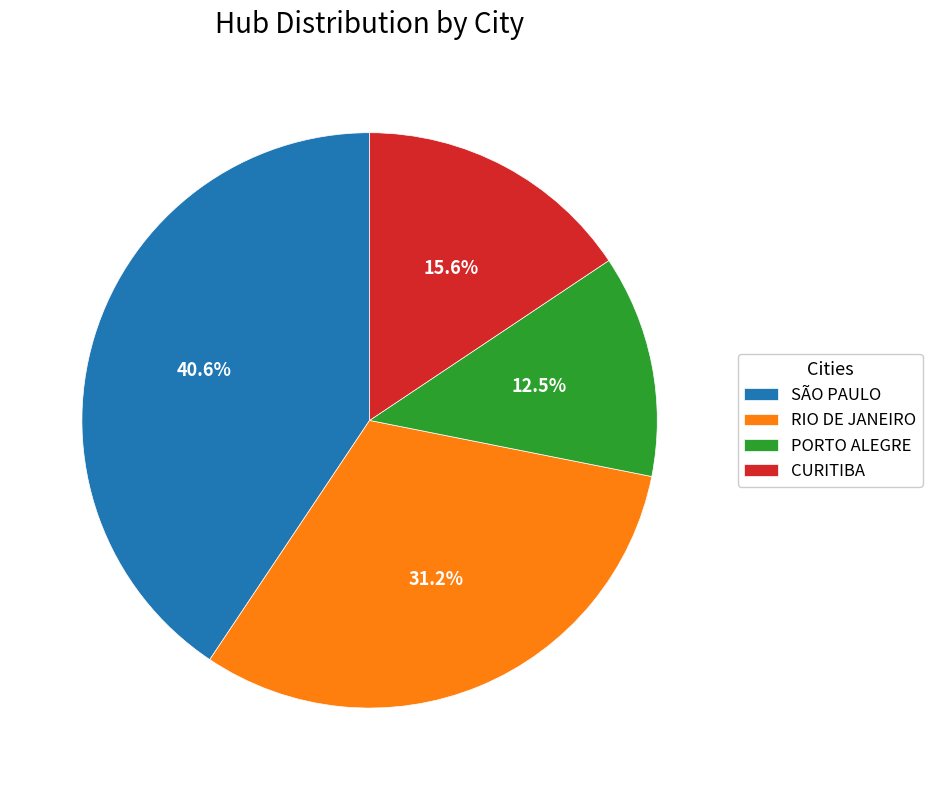

Does any single category account for the majority?

No